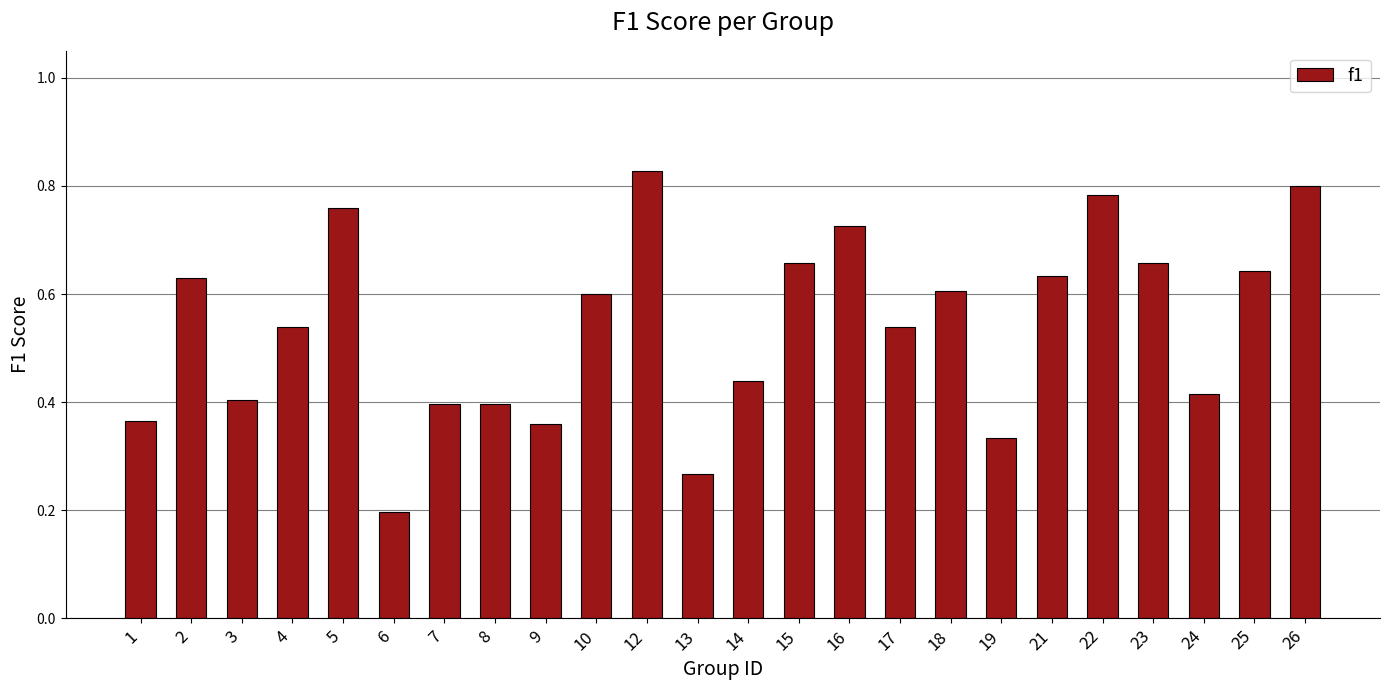

At which category does the chart reach its minimum across all series?

6